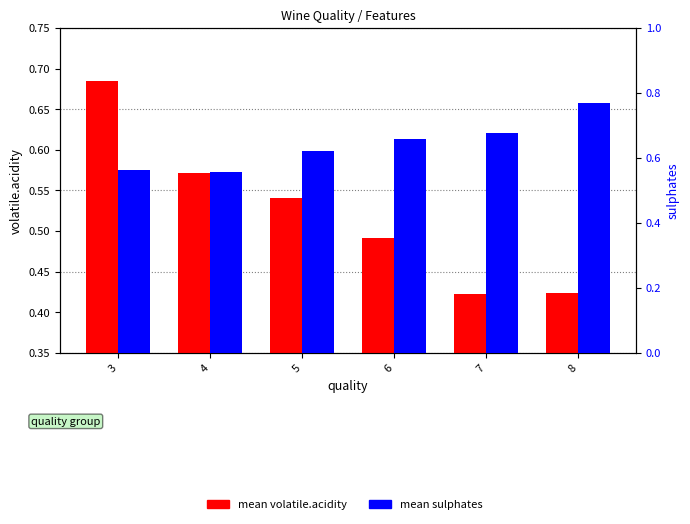

Reading right to left, what are all the values shown in this chart?

mean volatile.acidity: 8=0.4	7=0.4	6=0.5	5=0.5	4=0.6	3=0.7
mean sulphates: 8=0.8	7=0.7	6=0.7	5=0.6	4=0.6	3=0.6